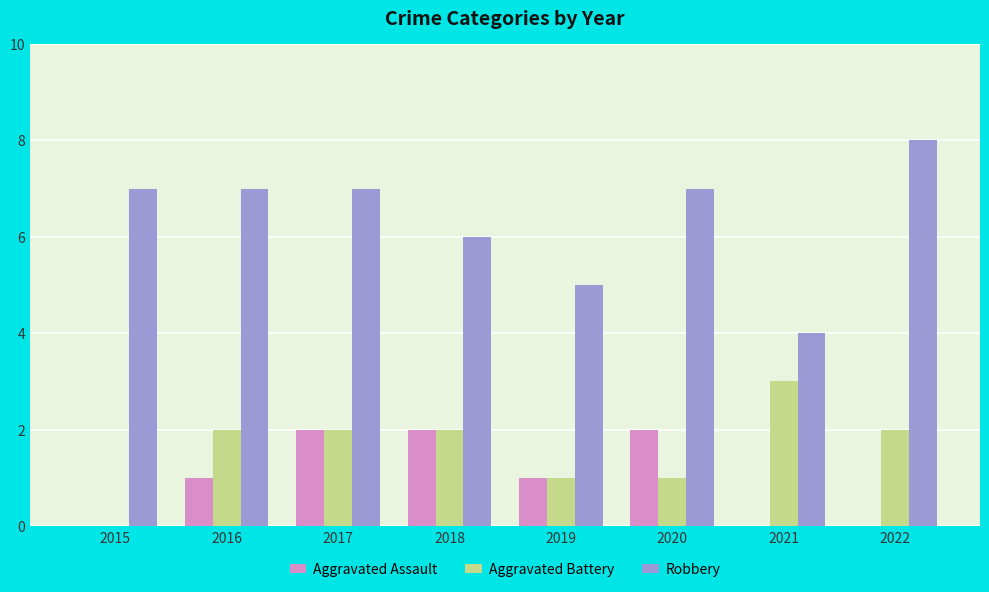

Read the Robbery value at 2022.

8